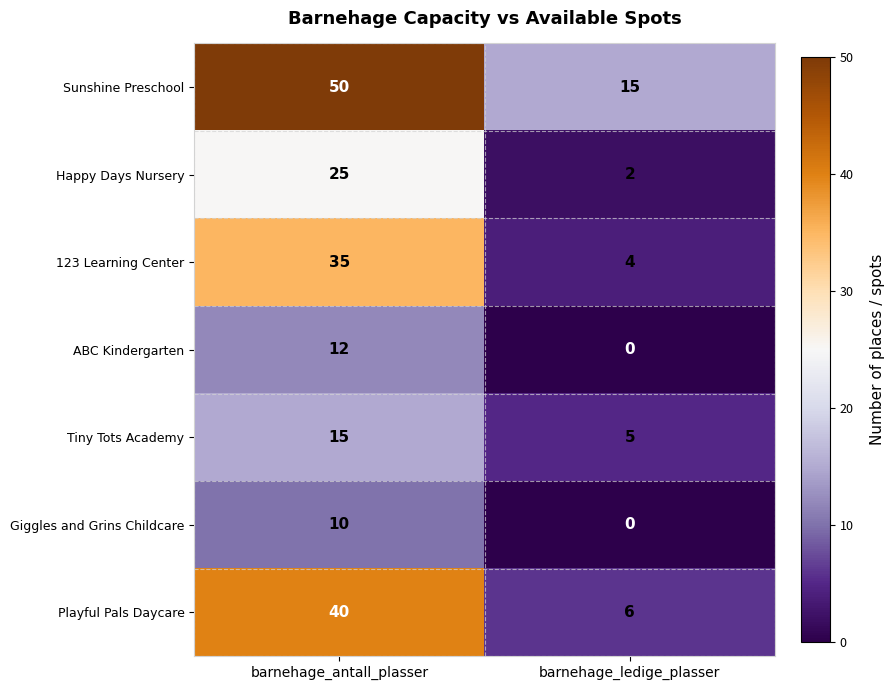

What is the maximum value shown in the chart?

50